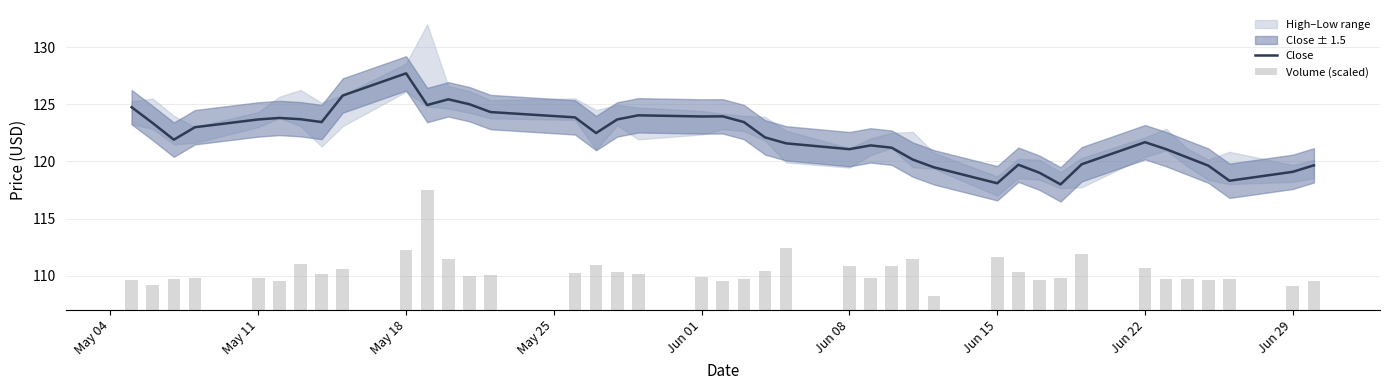

Is it true that Close equals 123.9 at Jun 01?

True